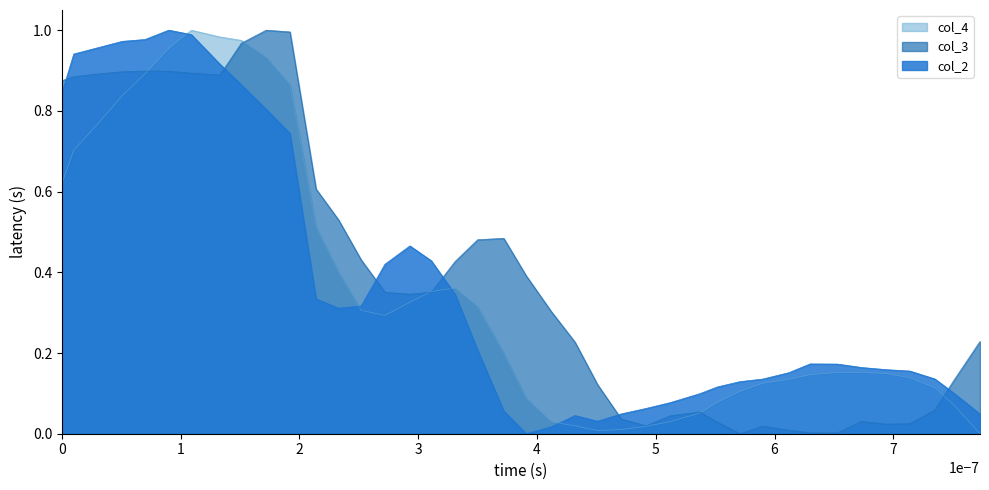

After their last crossing, which series has the higher values: col_3 or col_2?

col_3